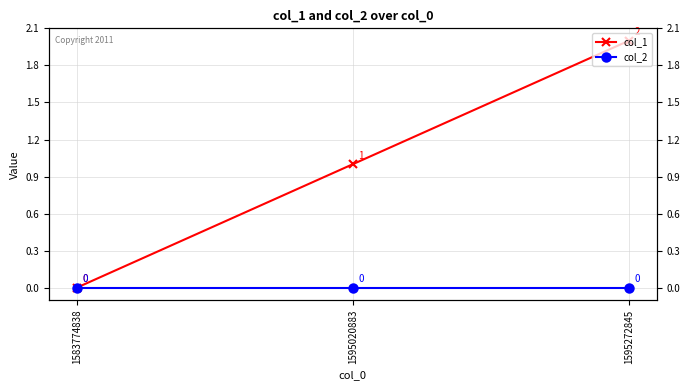

What is the greatest value displayed?

2